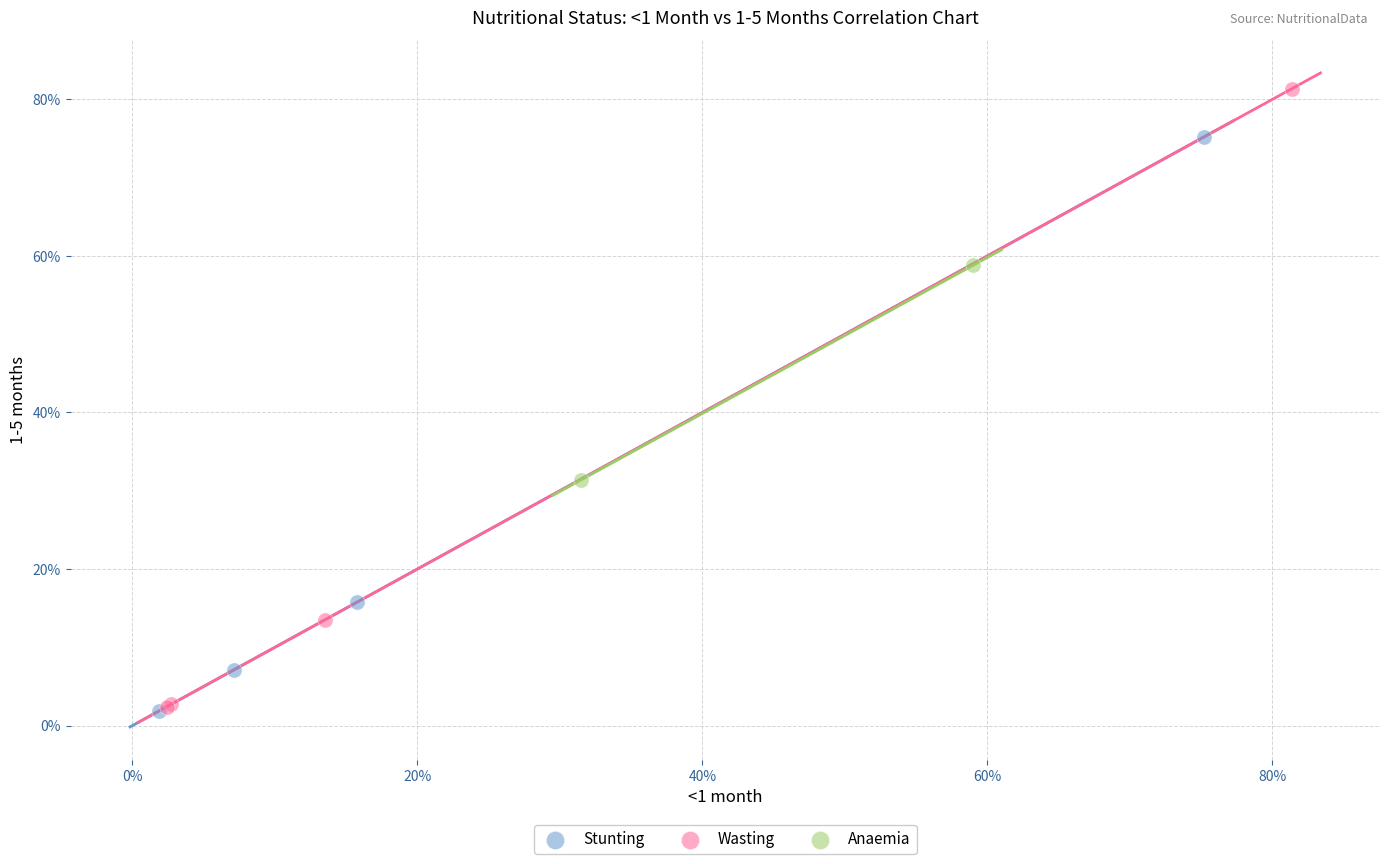

Which series has the widest spread of Y values?

Wasting